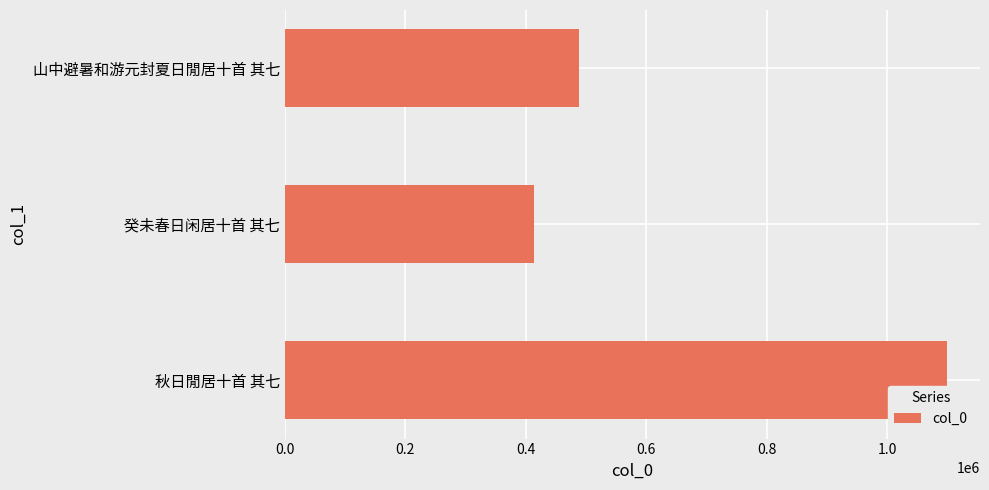

Is it true that the value at 秋日閒居十首 其七 is 1098912?

True